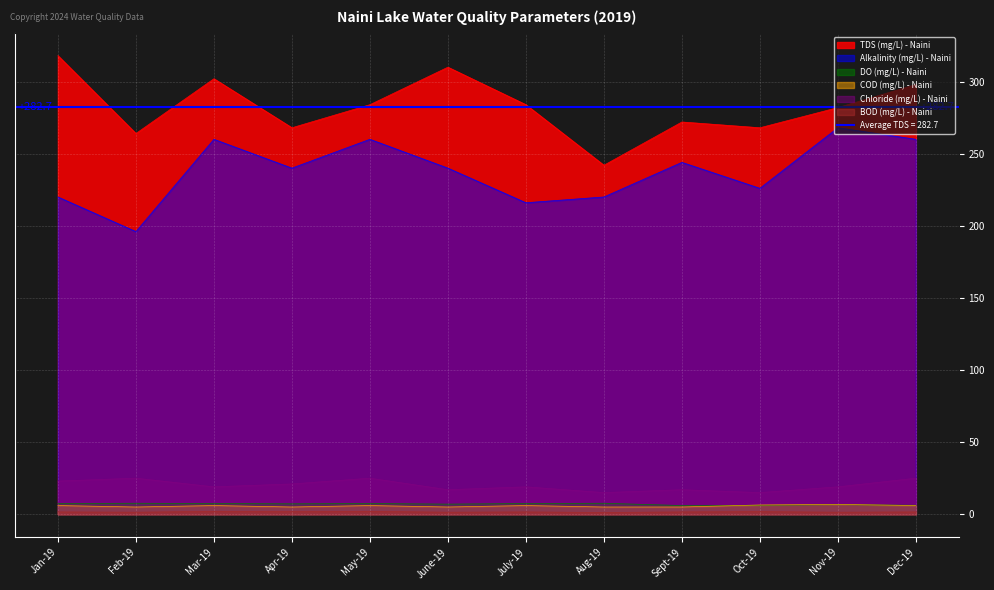

Where is the first local minimum for TDS (mg/L) - Naini?

Feb-19